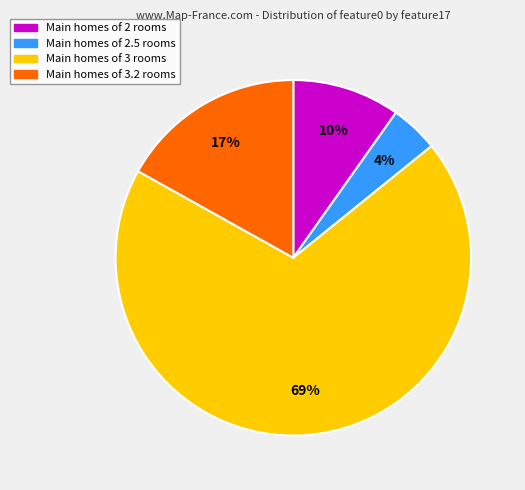

Is the sum of Main homes of 2 rooms and Main homes of 3.2 rooms greater than half?

No